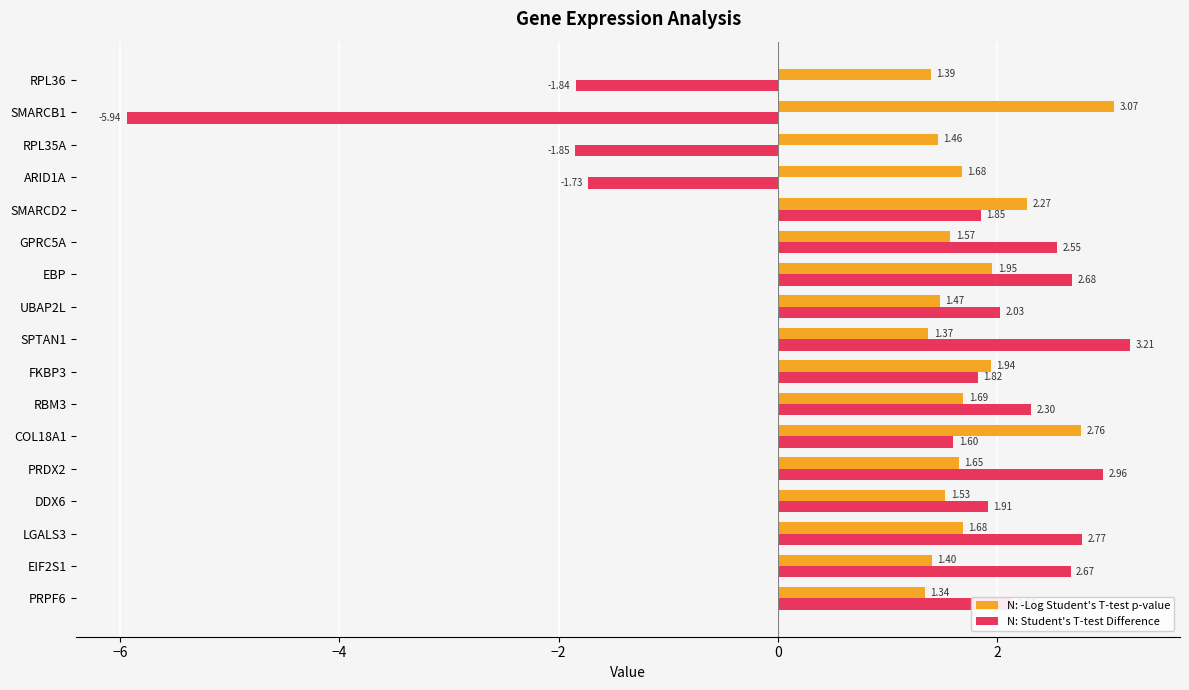

At SPTAN1, list the series in order from largest to smallest.

N: Student's T-test Difference, N: -Log Student's T-test p-value